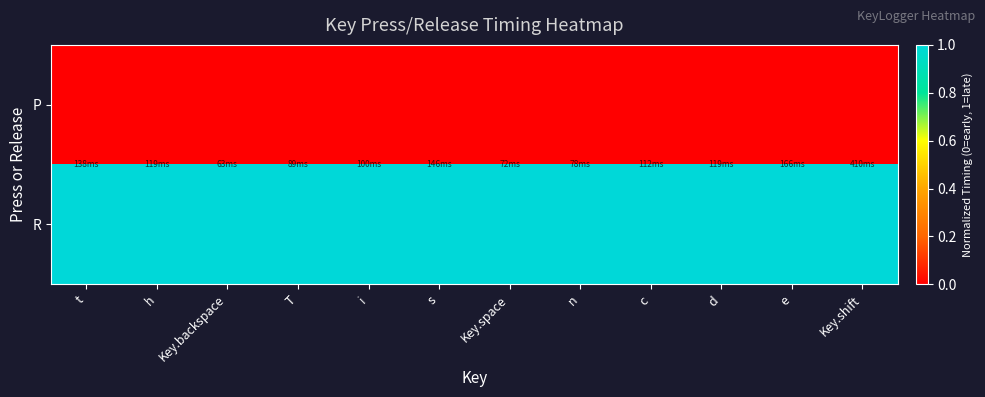

What is the difference between the highest and lowest values at i?

1